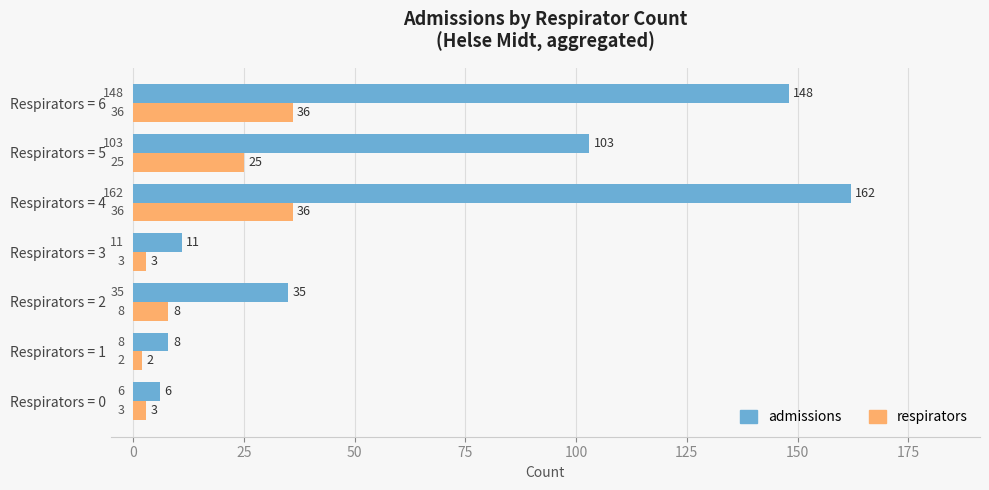

What is the minimum value for admissions?

6